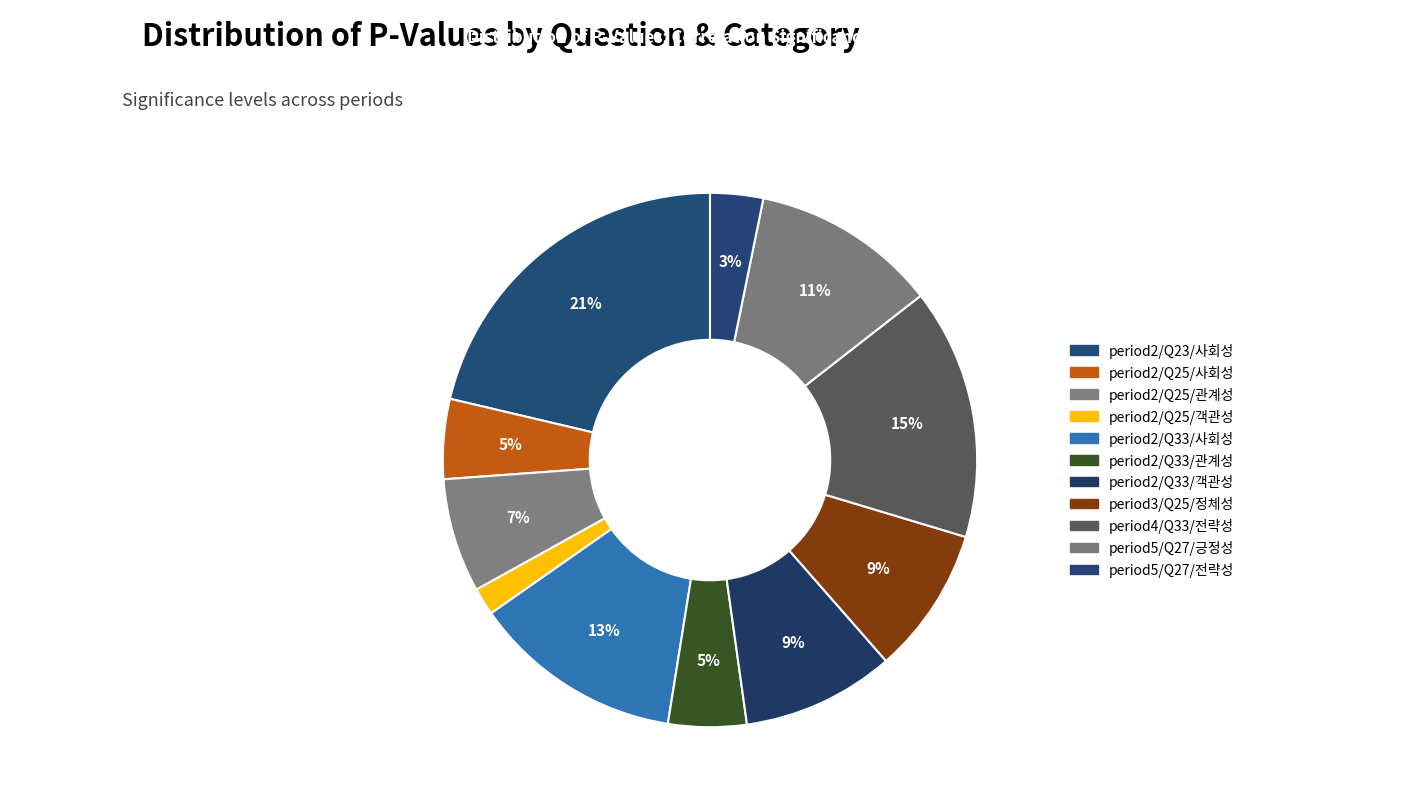

Do period5/Q27/전략성 and period2/Q33/관계성 together represent more than half of the pie?

No